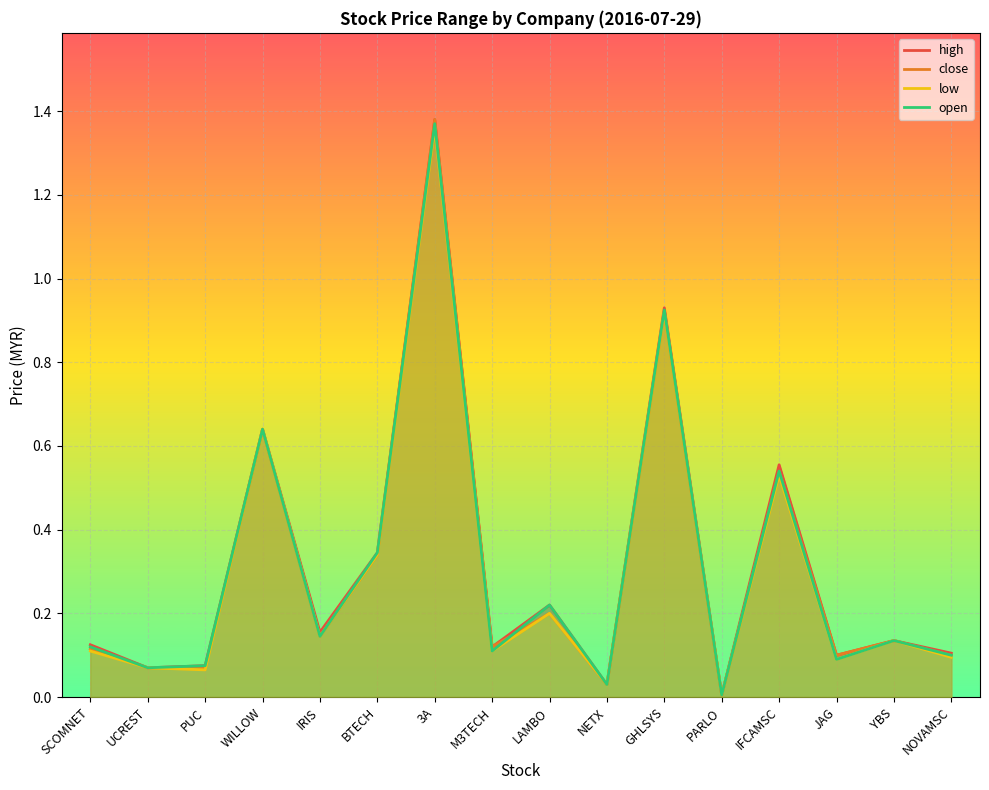

True or false: open has more than 1 points higher than both neighbors.

True